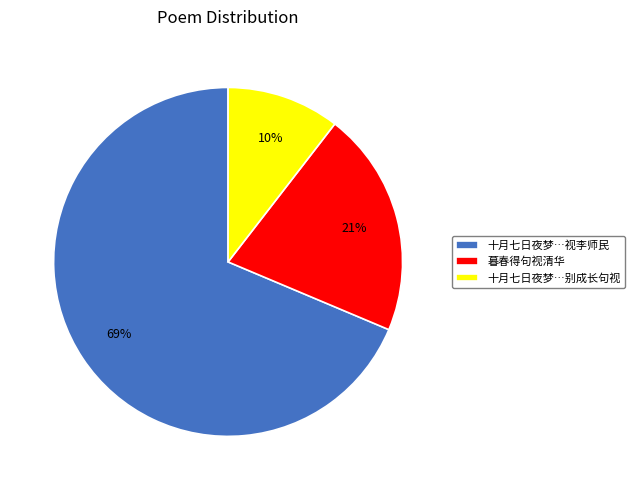

What is the ratio of the value at 十月七日夜梦…别成长句视 to the value at 暮春得句视清华?

0.5